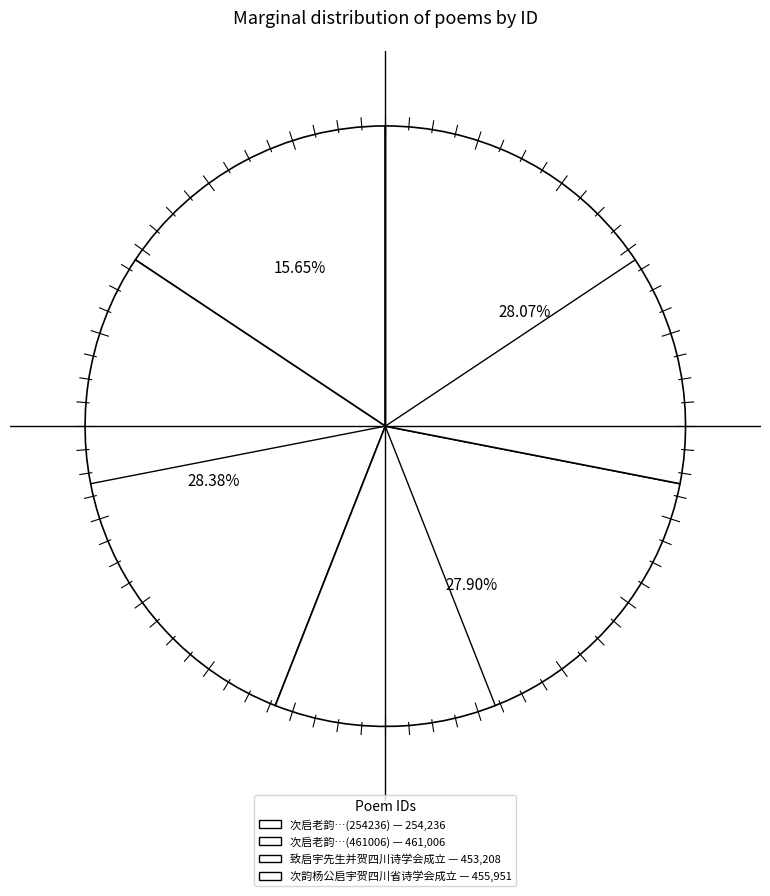

What is the largest slice in the pie chart?

次启老韵兼贺四川诗会成立(461006)